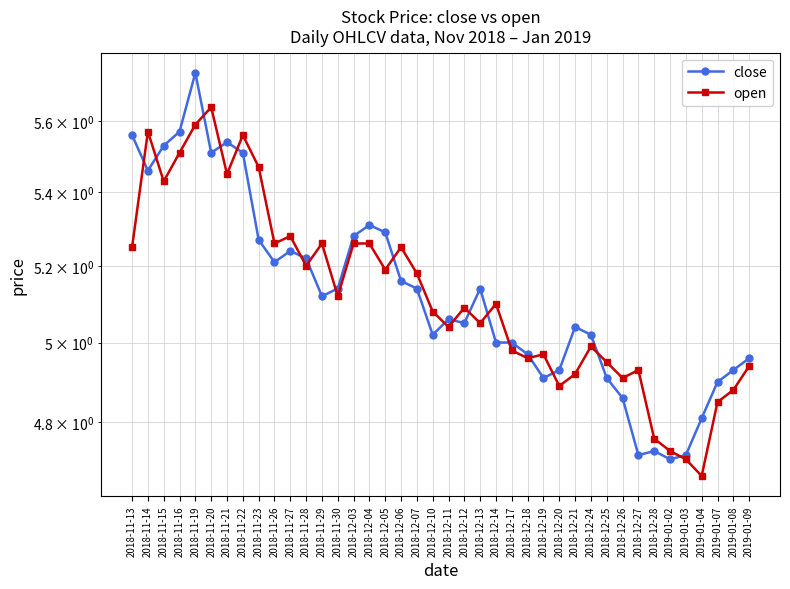

What is the label of the 35th point from the right?

2018-11-20